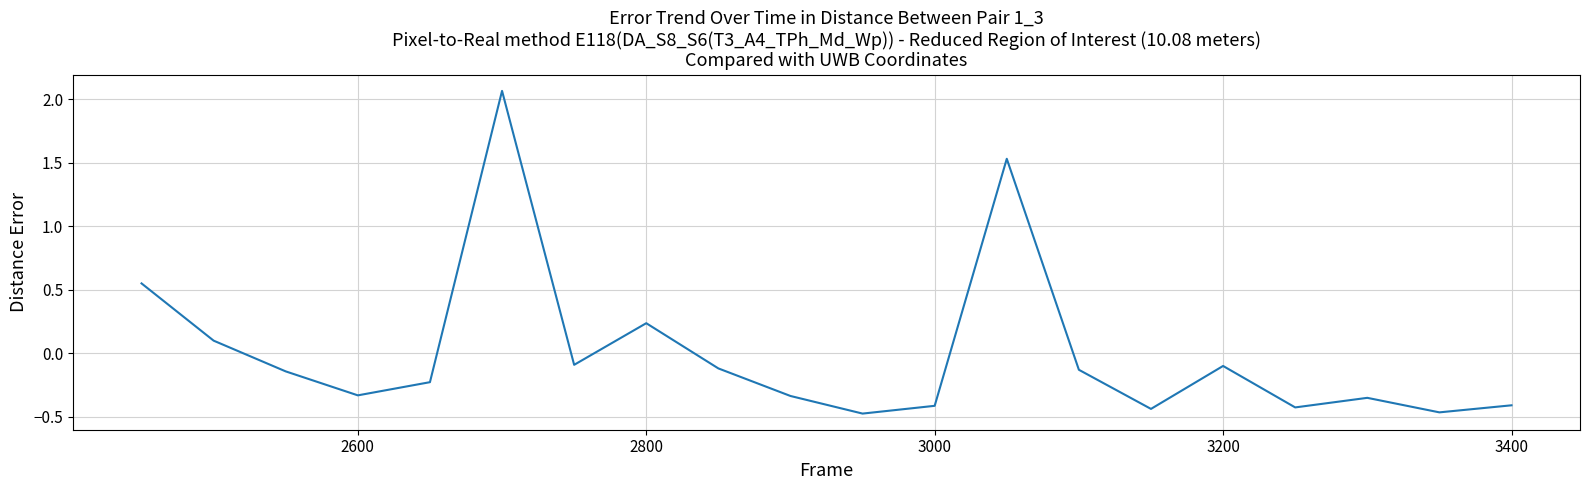

What is the difference between the maximum and minimum values?

2.5